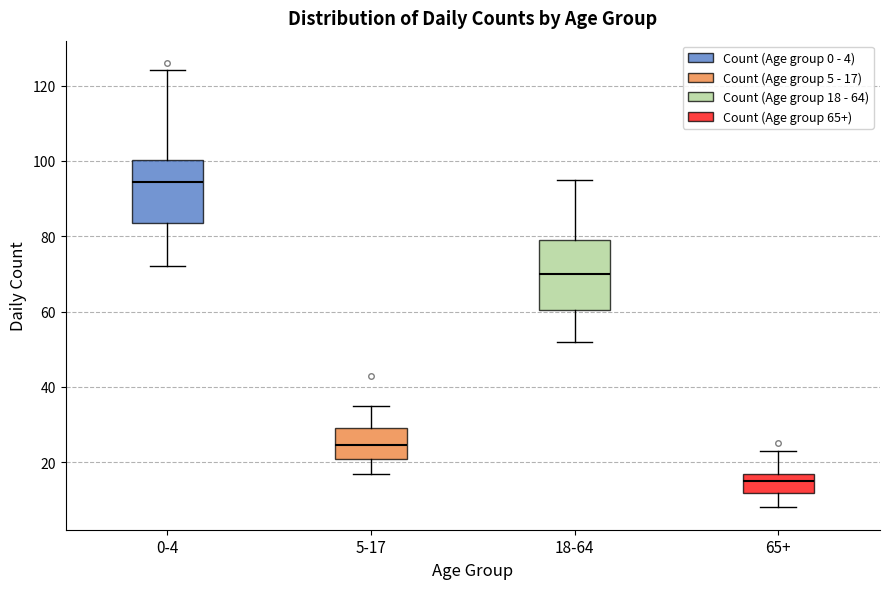

Reading left to right, transcribe this box plot: for each box, give where its median line is, the range the box spans, and where its two whiskers end, as read against the y-axis. The values are not printed on the chart, so give them approximately, as read against the axis.

0-4: median 94, box 84 to 100, whiskers 72 to 124
5-17: median 24, box 20 to 30, whiskers 18 to 36
18-64: median 70, box 60 to 80, whiskers 52 to 96
65+: median 16, box 12 to 18, whiskers 8 to 24